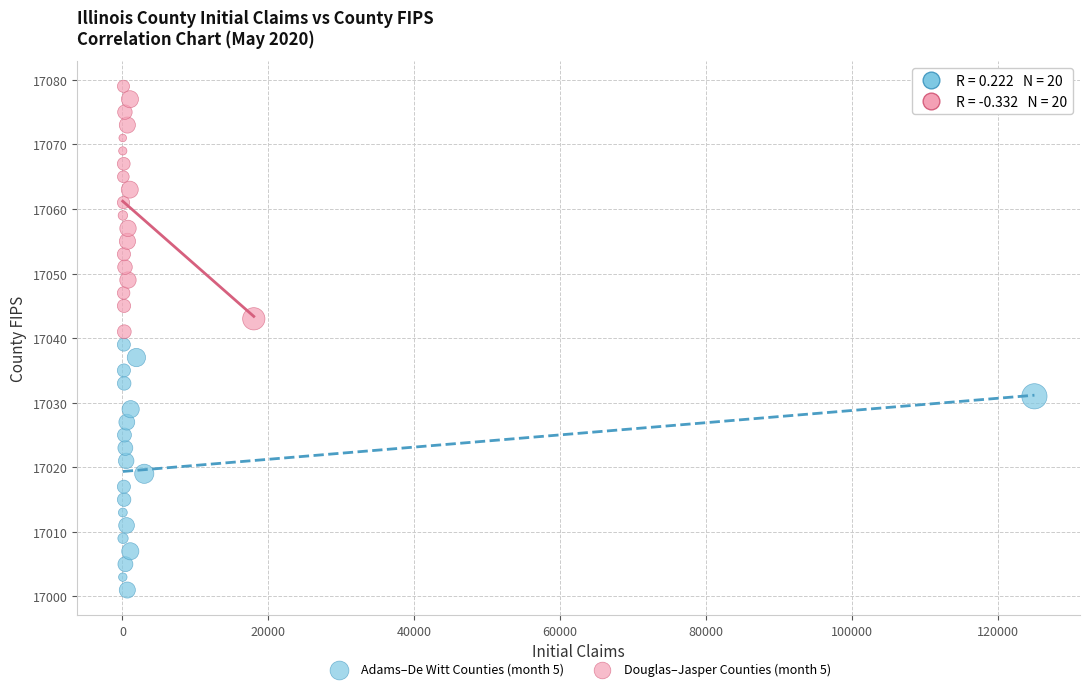

Which series contains the highest Y value?

Douglas–Jasper Counties (month 5)